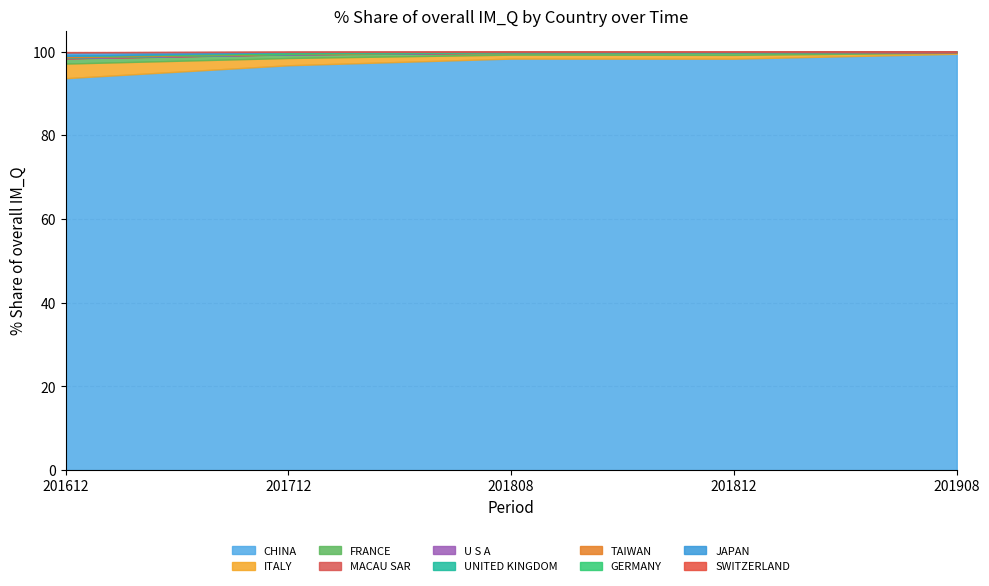

At which label does CHINA reach its minimum?

201612